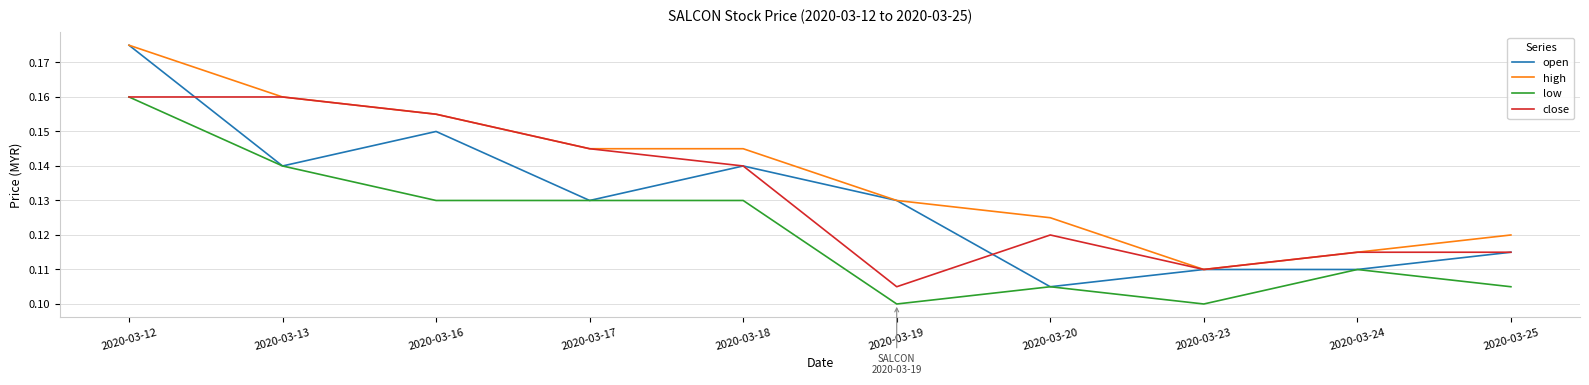

Which category has the highest value in the high series?

2020-03-12